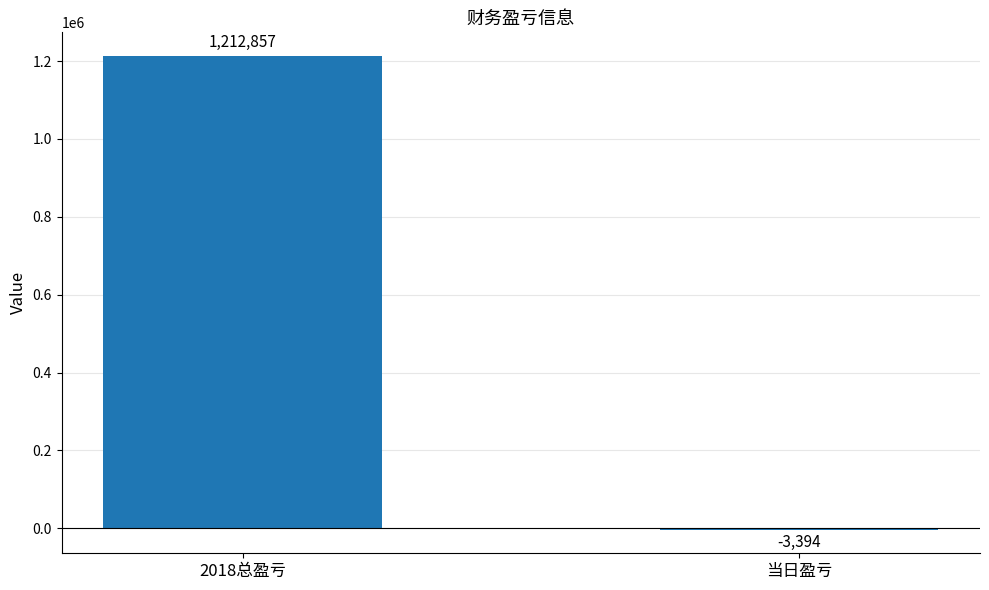

Which category has the highest value across all series?

2018总盈亏